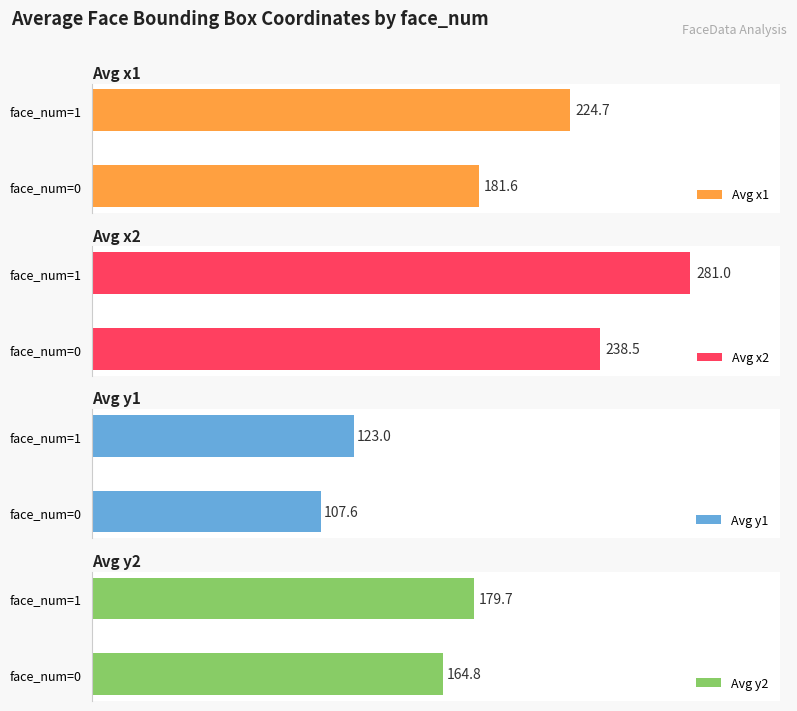

Rank the categories by Avg y2 value from highest to lowest.

face_num=1, face_num=0